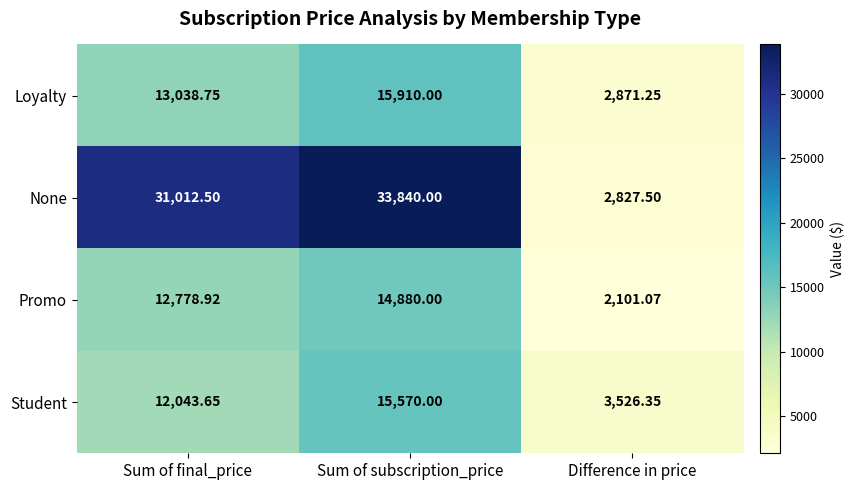

Which series has the widest spread of values?

None